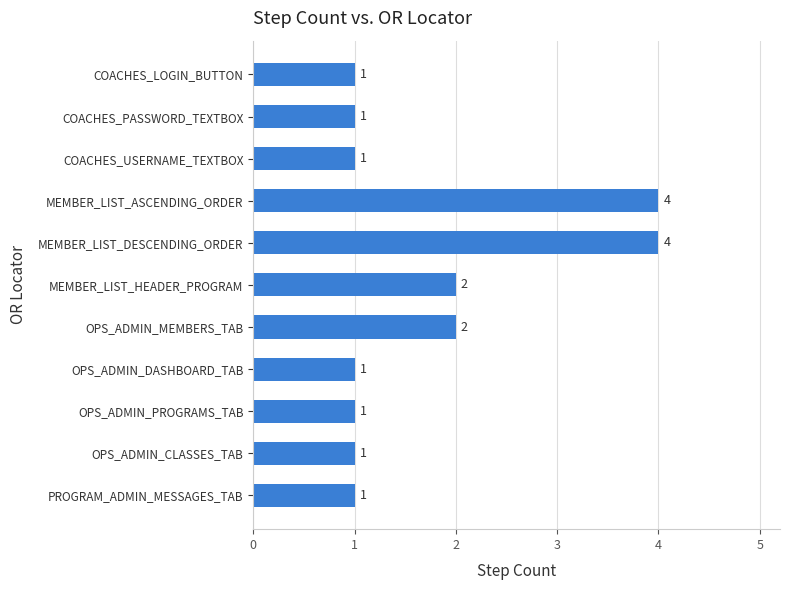

How many values are between 1 and 2?

9